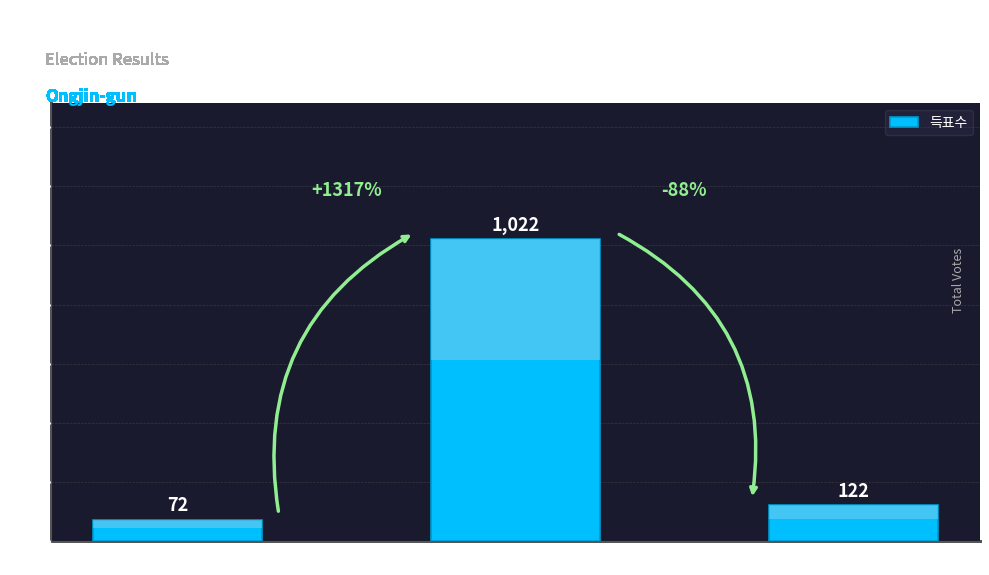

Rank the categories by value from highest to lowest.

백령면, 대청면, 연평면